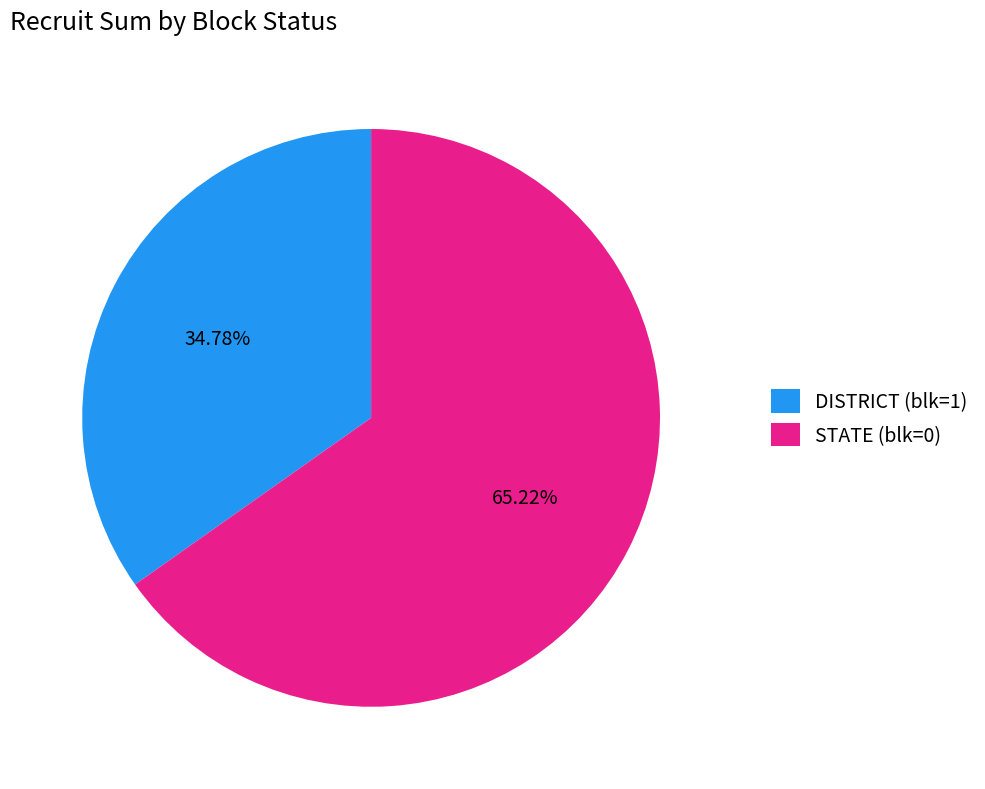

What is the ratio of the value at STATE (blk=0) to the value at DISTRICT (blk=1)?

1.9